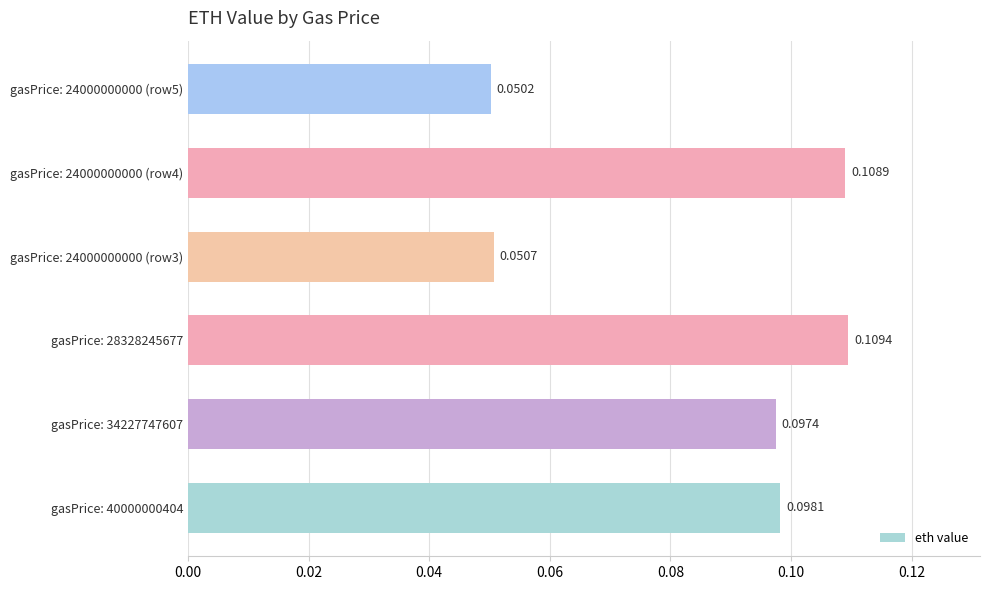

Between gasPrice: 34227747607 and gasPrice: 28328245677, which is larger?

gasPrice: 28328245677